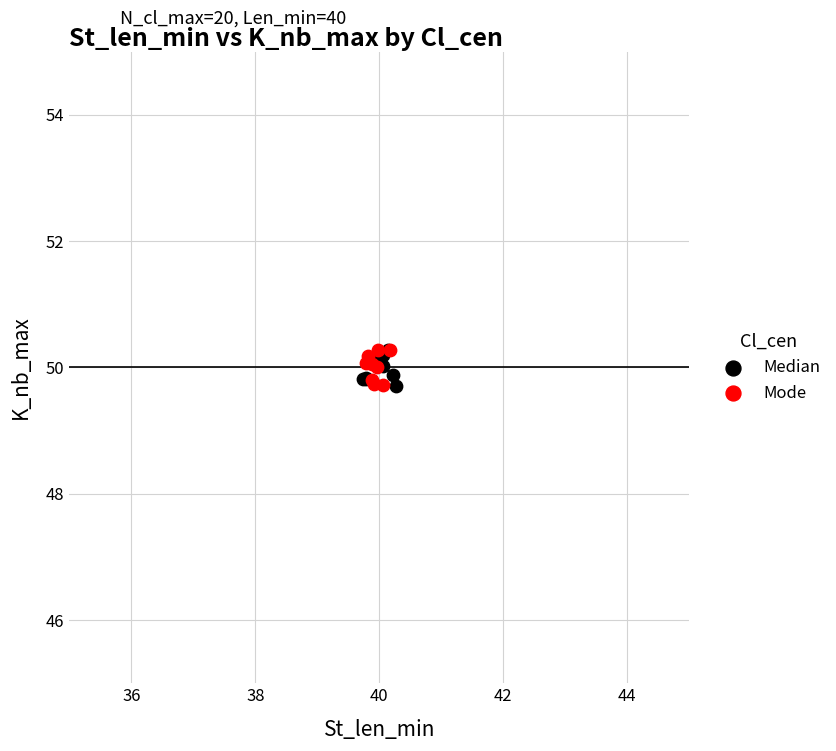

What are all the series names shown in the legend?

Median, Mode